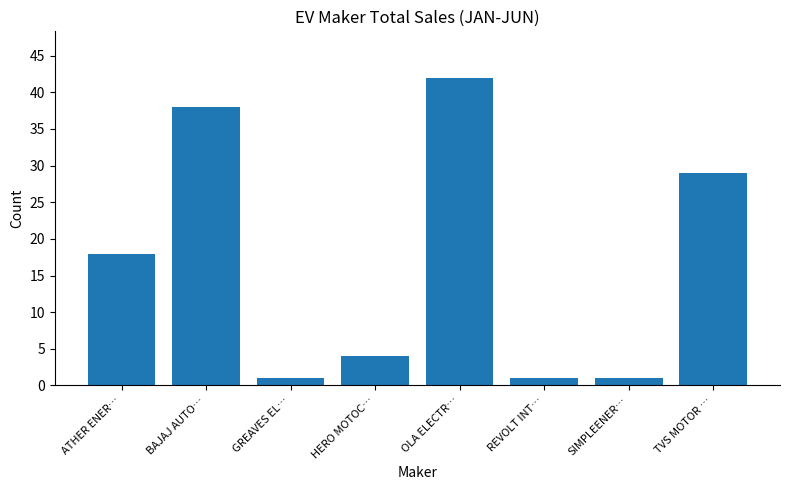

Which has a higher value, OLA ELECTR… or HERO MOTOC…?

OLA ELECTR…